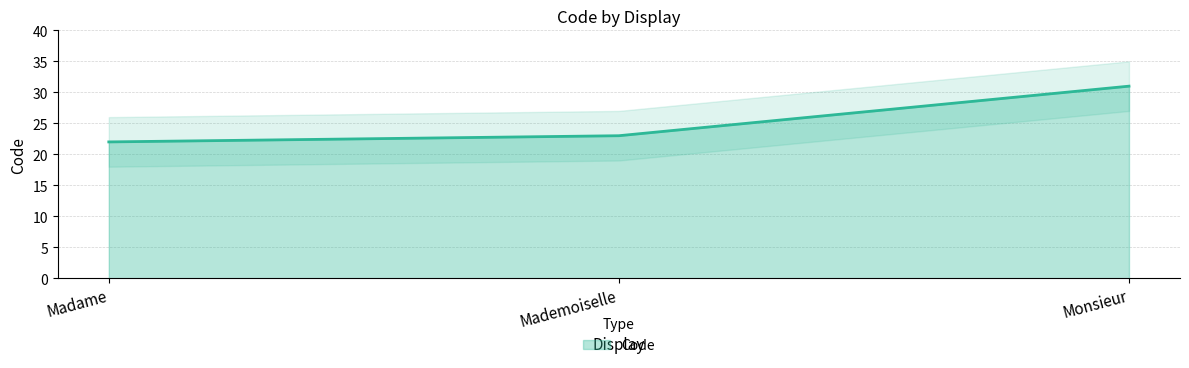

What is the label of the 3rd point from the left?

Monsieur